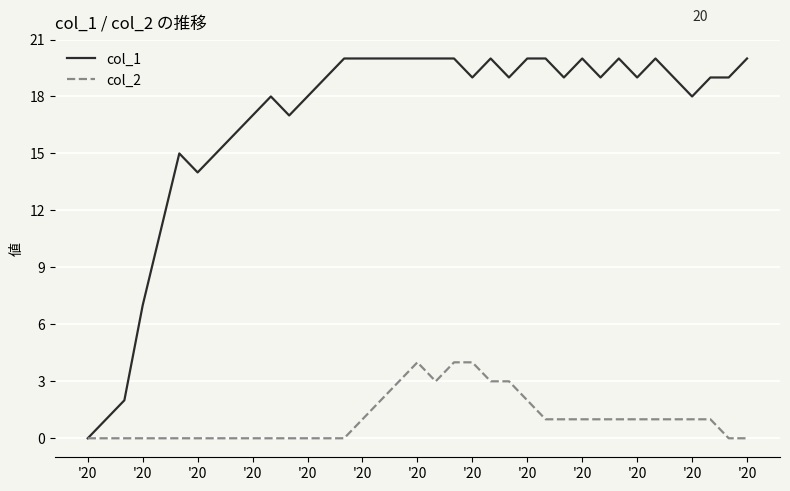

List the series in order of their overall mean, lowest first.

col_2, col_1